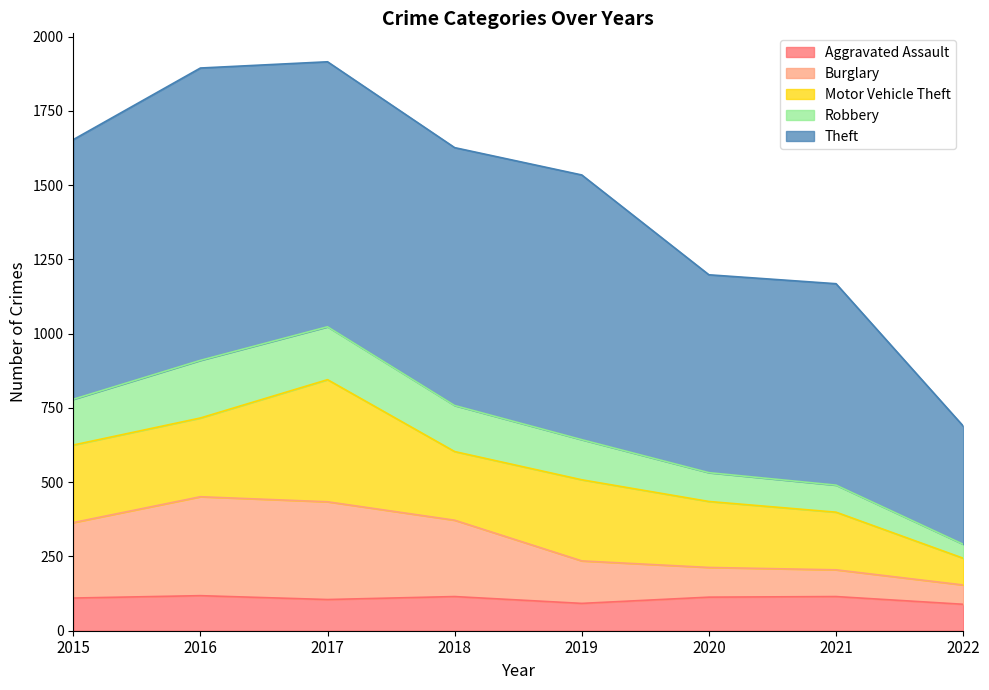

What is the difference between the second highest and minimum values in the Burglary series?

280